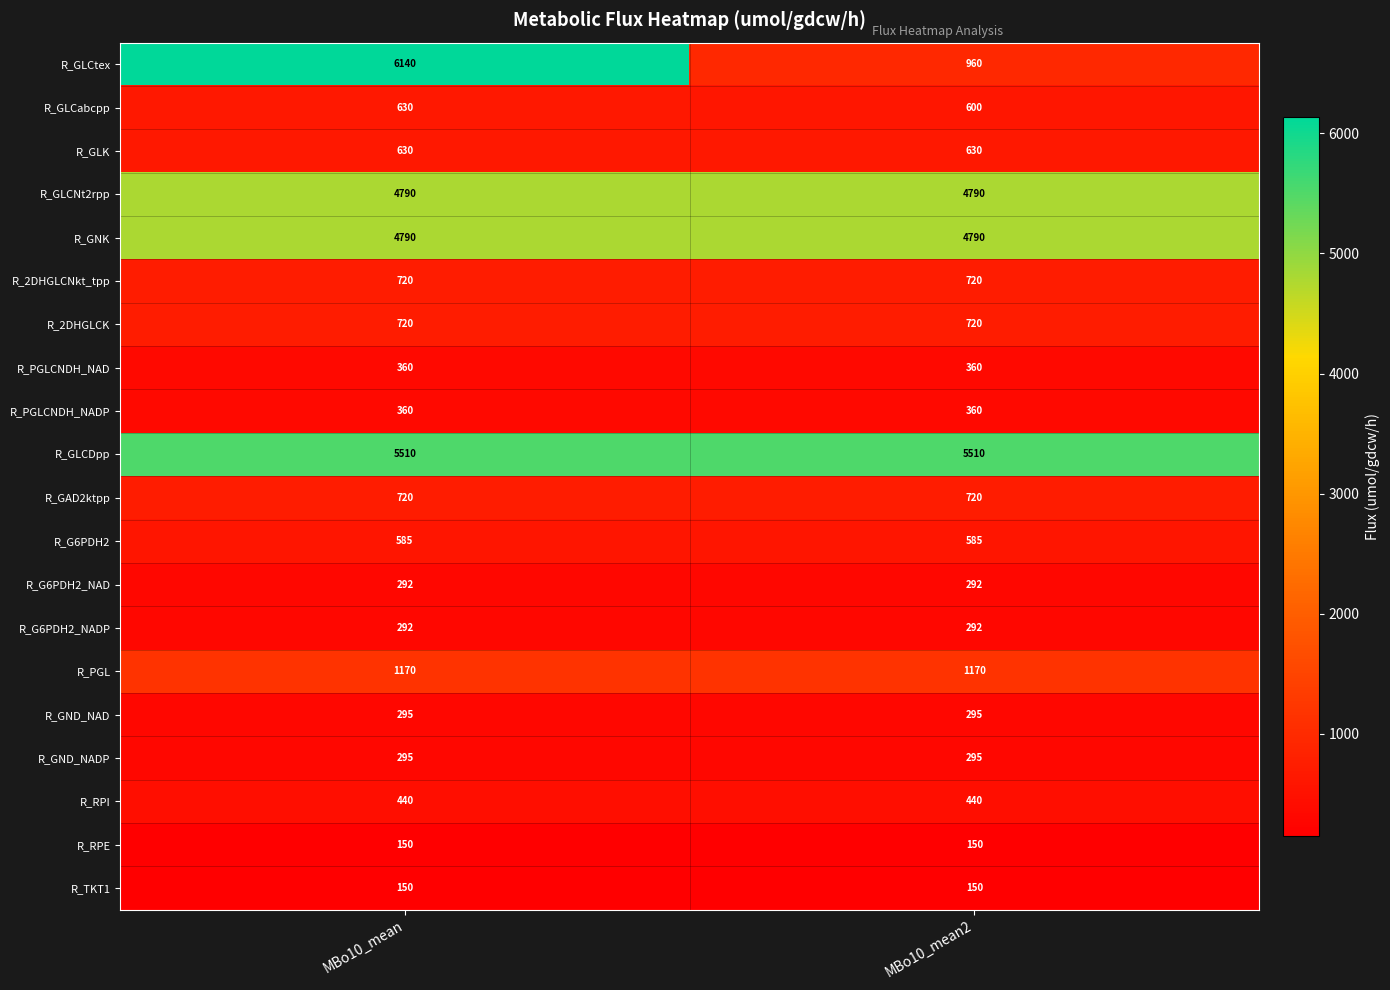

What is the average value of the R_TKT1 series?

150